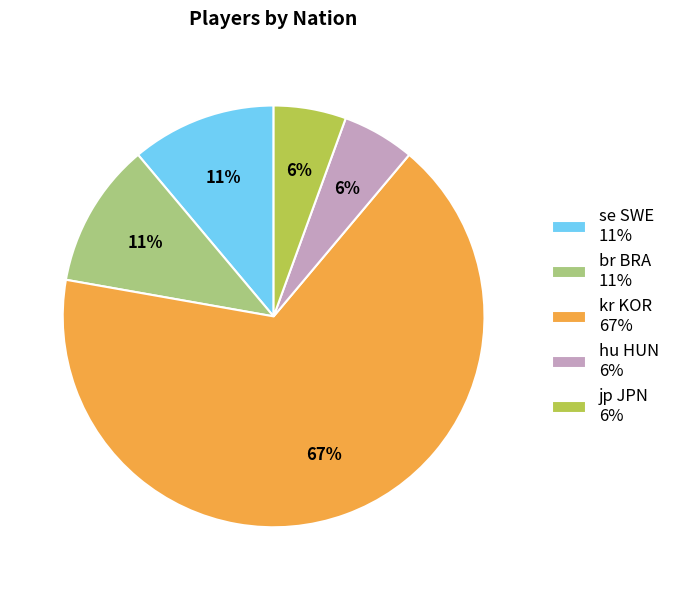

How many slices are in this pie chart?

5